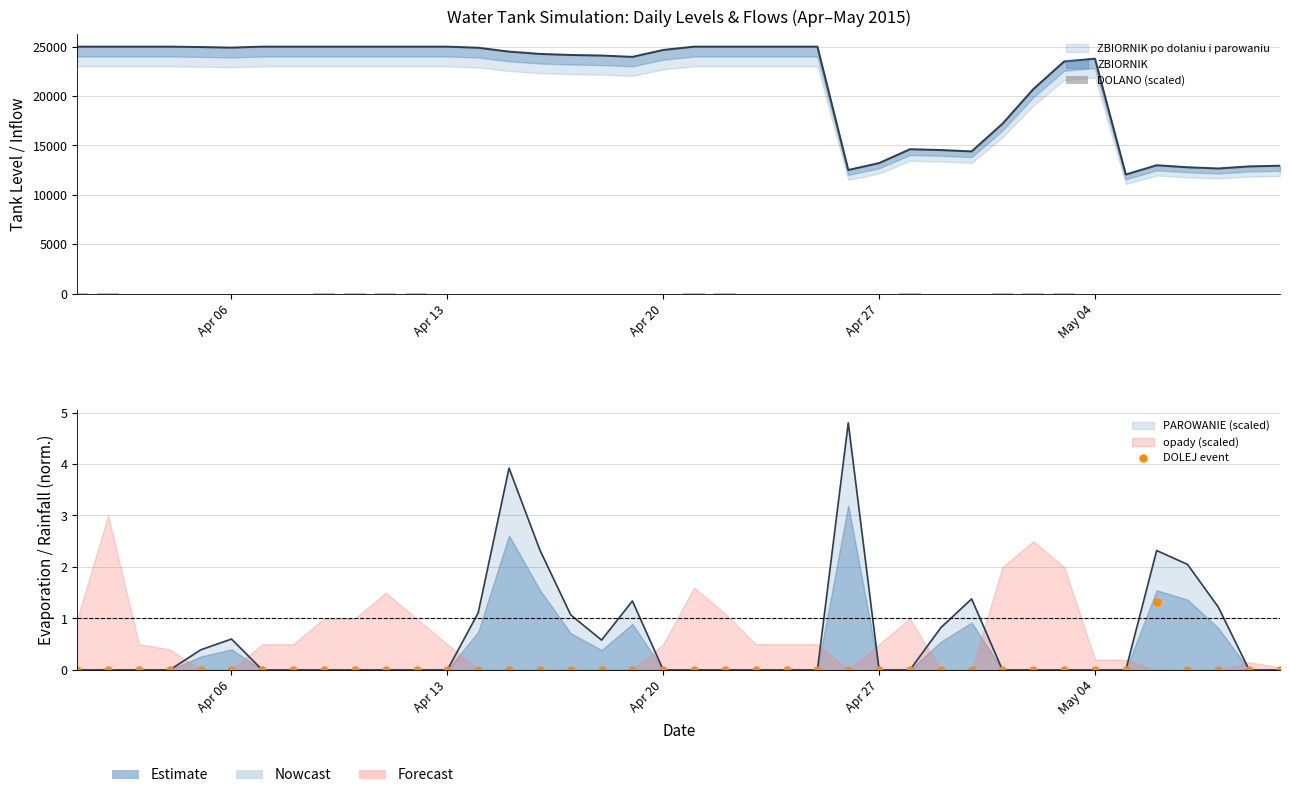

Is the value of DOLANO (scaled) at 34 greater than the value of DOLEJ event at Apr 20?

Yes